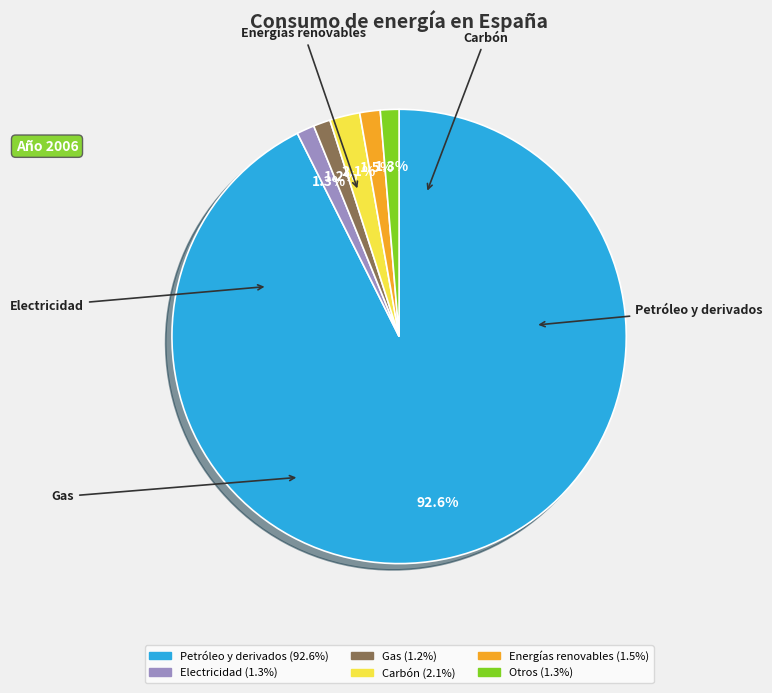

Is there a majority slice in this chart?

Yes